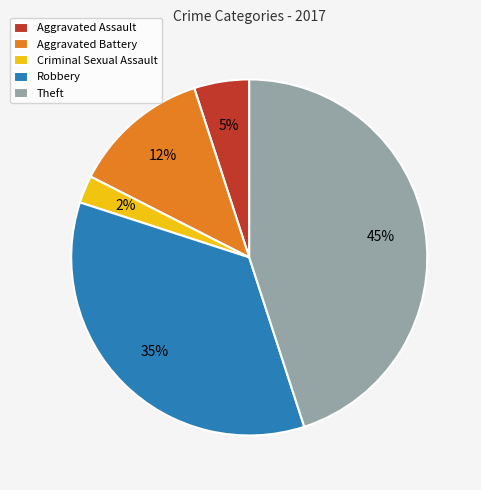

Rank the categories by value from lowest to highest.

Criminal Sexual Assault, Aggravated Assault, Aggravated Battery, Robbery, Theft